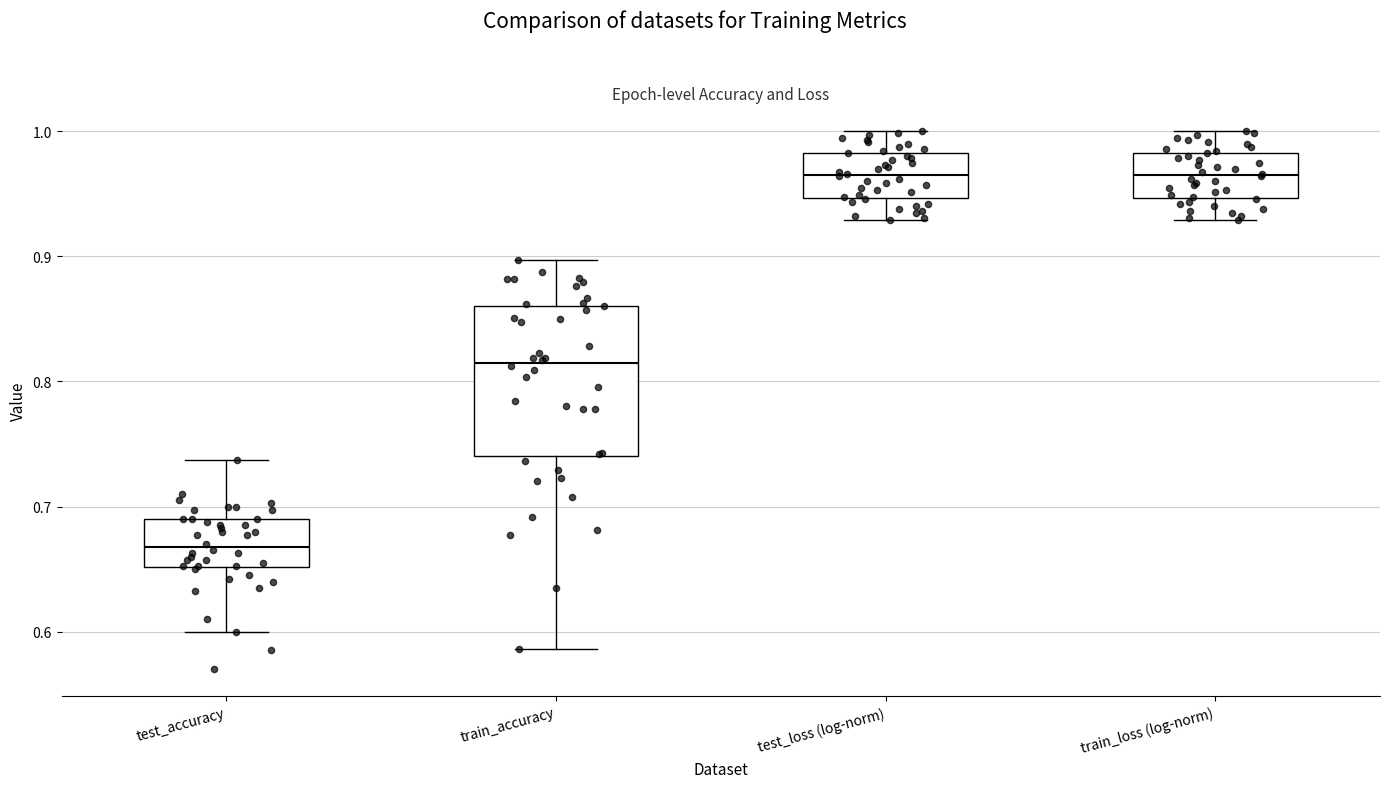

Which box has the lowest median line?

test_accuracy